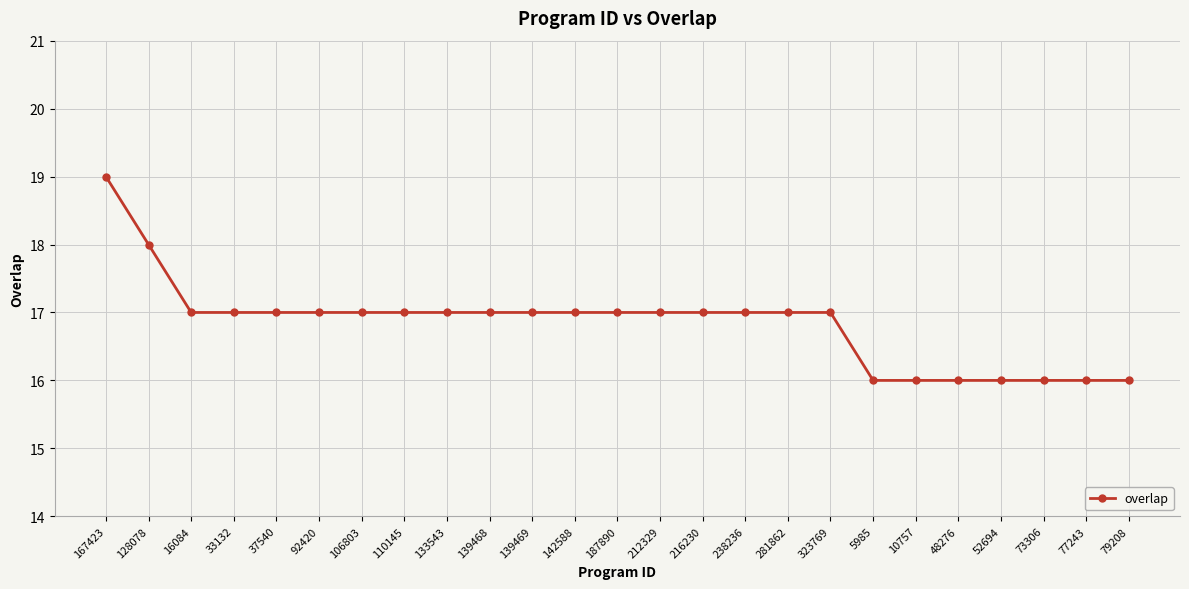

Reading right to left, transcribe all the data shown in this chart.

16	16	16	16	16	16	16	17	17	17	17	17	17	17	17	17	17	17	17	17	17	17	17	18	19